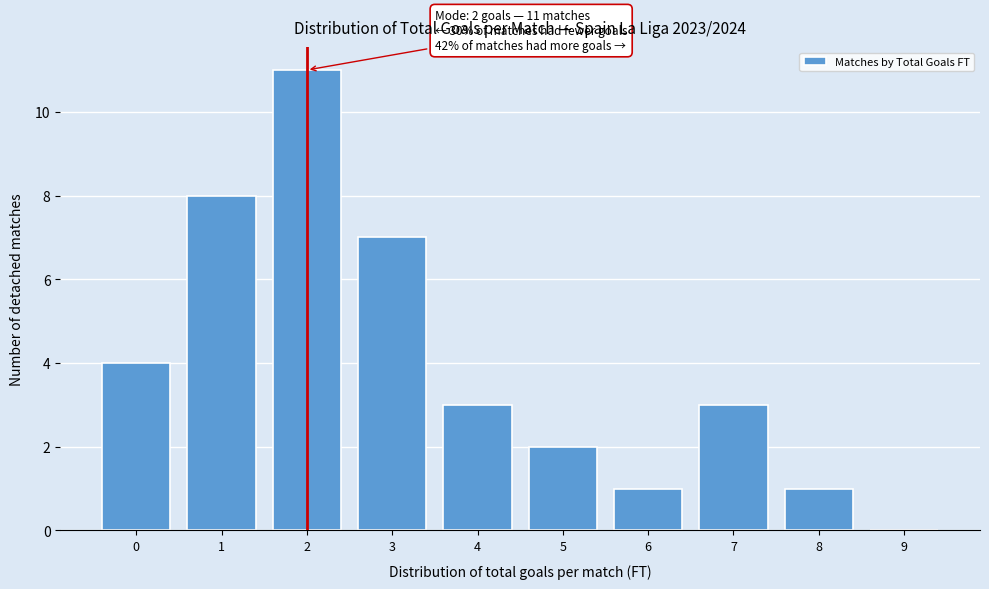

Over which range of the x-axis is the bar tallest?

1.5 to 2.5